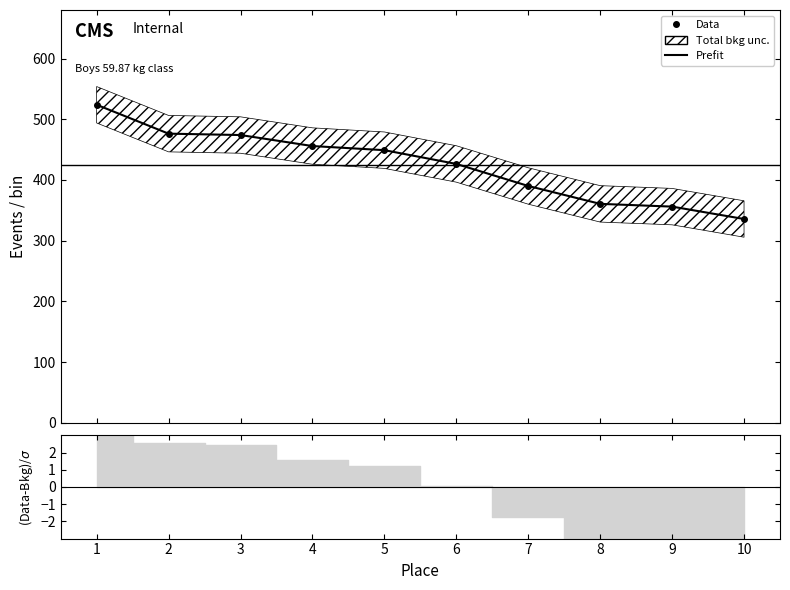

What is the average value of the Prefit series?

424.8